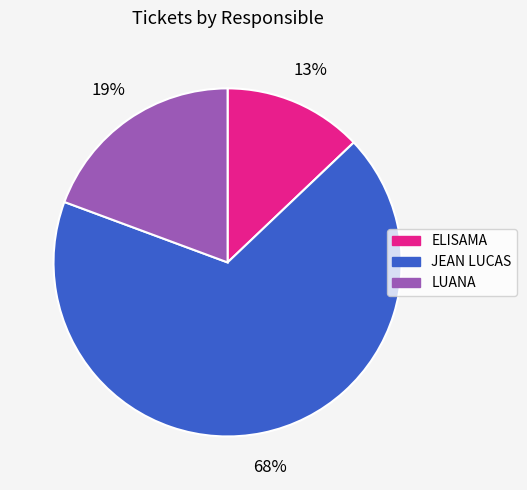

Count the number of slices in the pie.

3